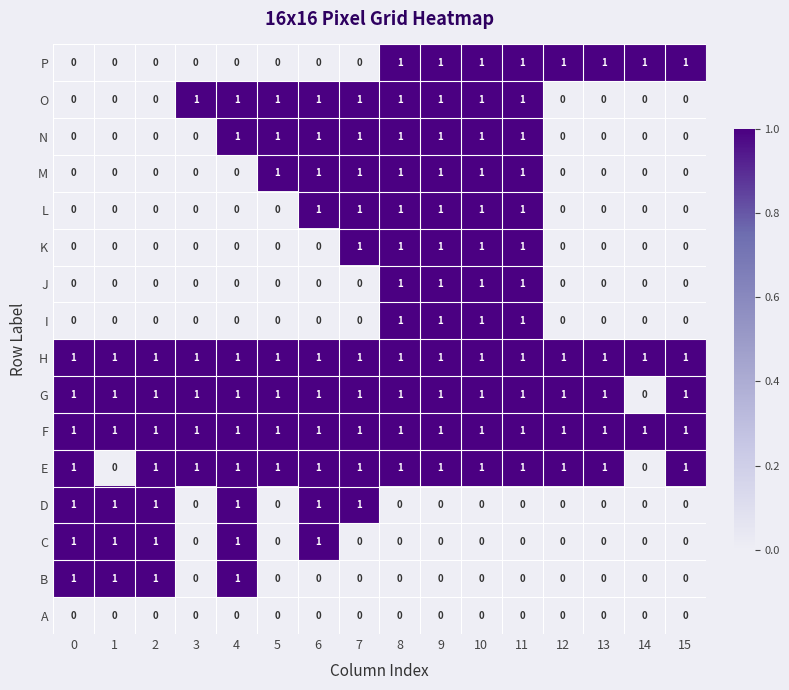

True or false: O has a value of 0 at 5.

False